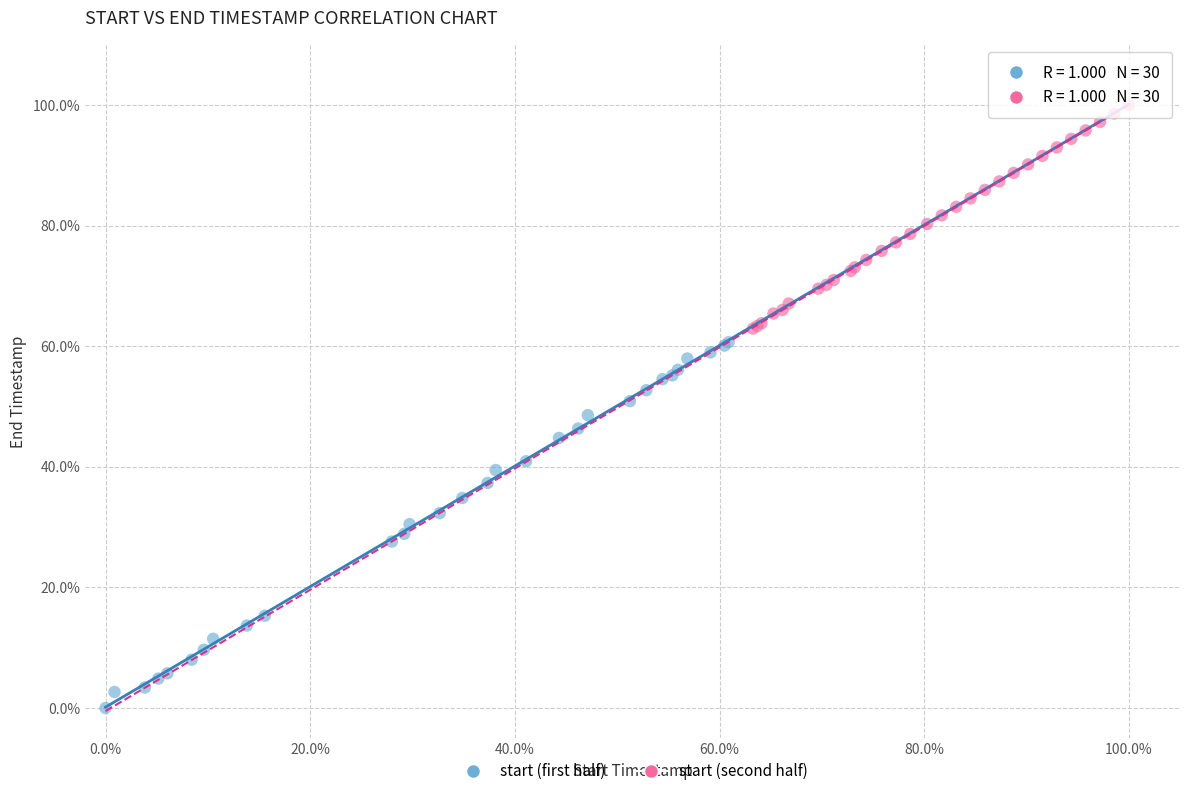

Which series reaches the minimum Y coordinate?

start (first half)